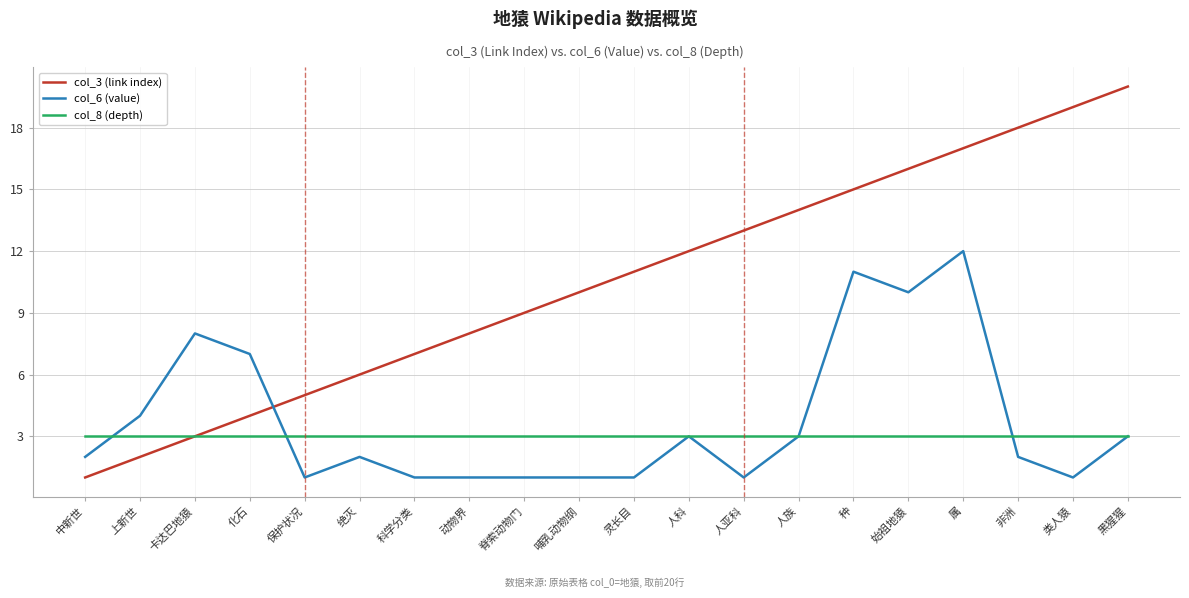

How many distinct data groups are displayed?

3